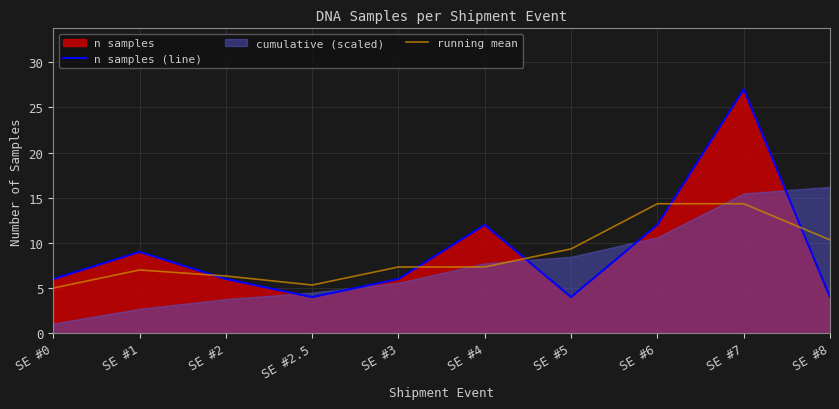

What is the average value of the running mean series?

8.7